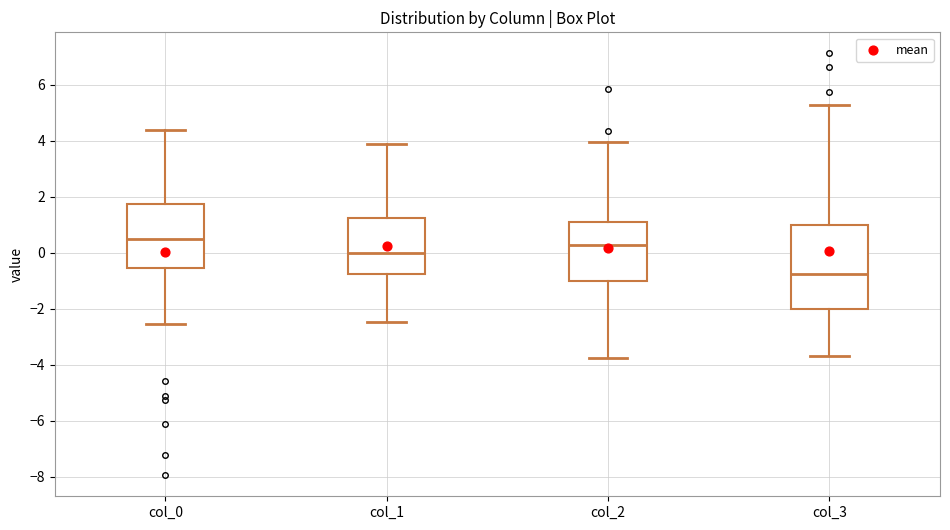

Reading left to right, read every box against the y-axis: the position of its median line, the range the box covers, and the ends of its whiskers. The values are not printed on the chart, so give them approximately, as read against the axis.

col_0: median 0.4, box -0.6 to 1.8, whiskers -2.6 to 4.4
col_1: median 0.0, box -0.8 to 1.2, whiskers -2.4 to 3.8
col_2: median 0.2, box -1.0 to 1.0, whiskers -3.8 to 4.0
col_3: median -0.8, box -2.0 to 1.0, whiskers -3.6 to 5.2